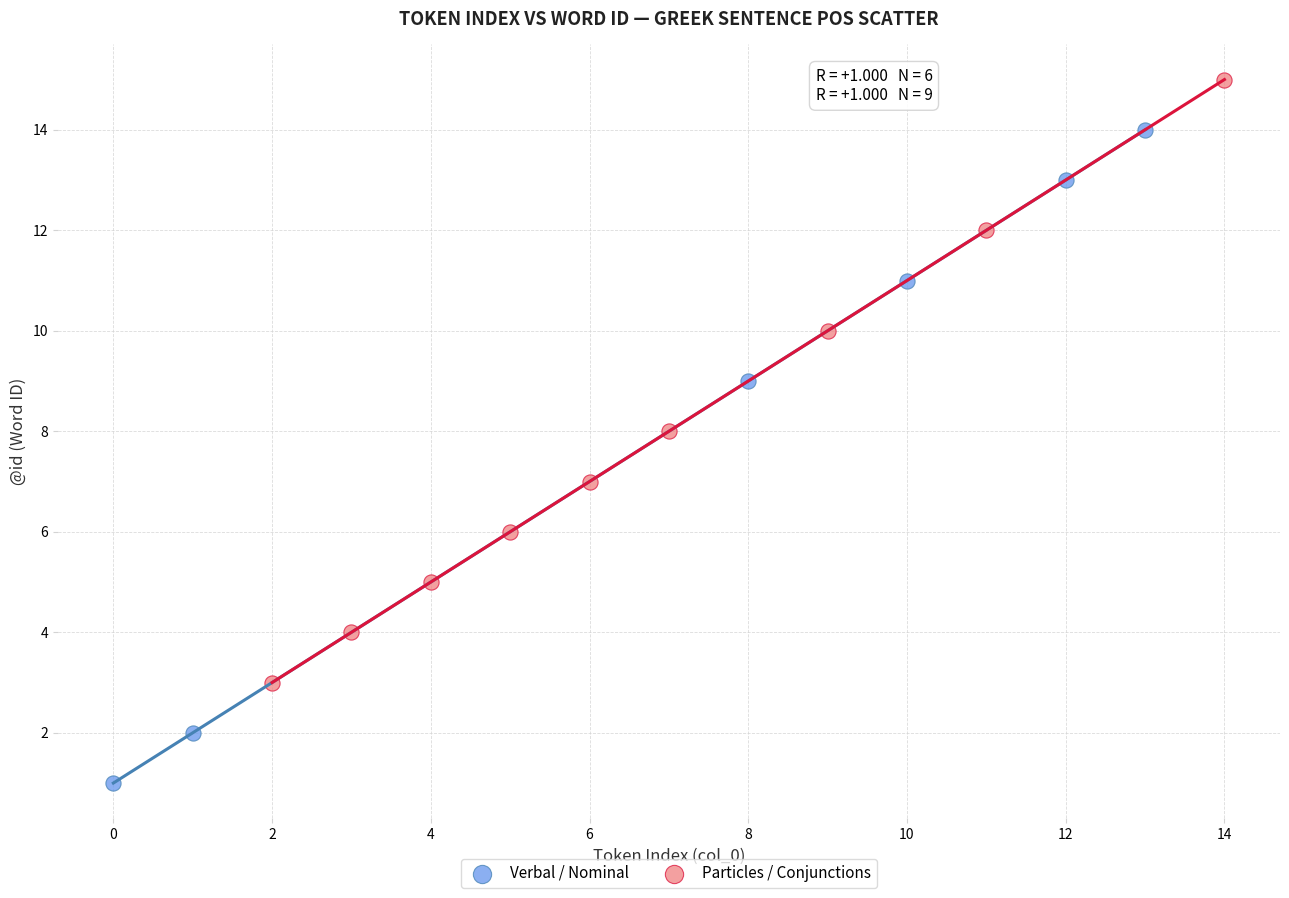

Which series reaches the minimum Y coordinate?

Verbal / Nominal